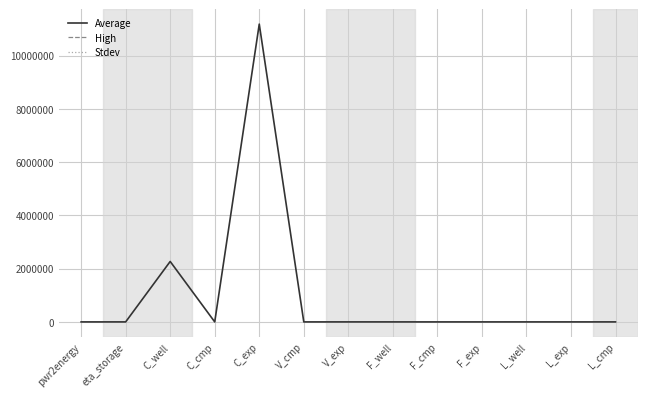

At which category does Average reach its first local valley?

eta_storage